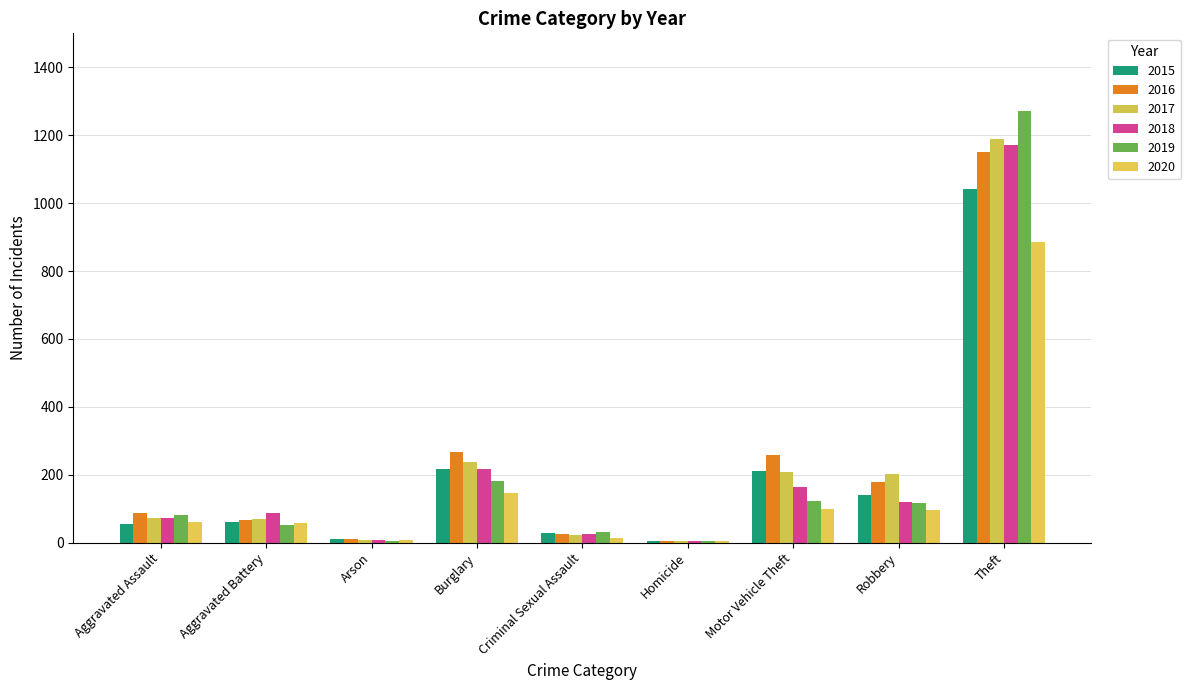

Reading left to right, extract all data points from this chart.

2015: 56	60	10	216	29	5	212	139	1041
2016: 88	66	12	266	26	4	259	178	1151
2017: 72	71	7	237	22	4	208	202	1188
2018: 72	86	7	218	24	4	163	121	1170
2019: 80	53	5	182	31	4	123	116	1272
2020: 62	57	7	146	15	5	99	97	884